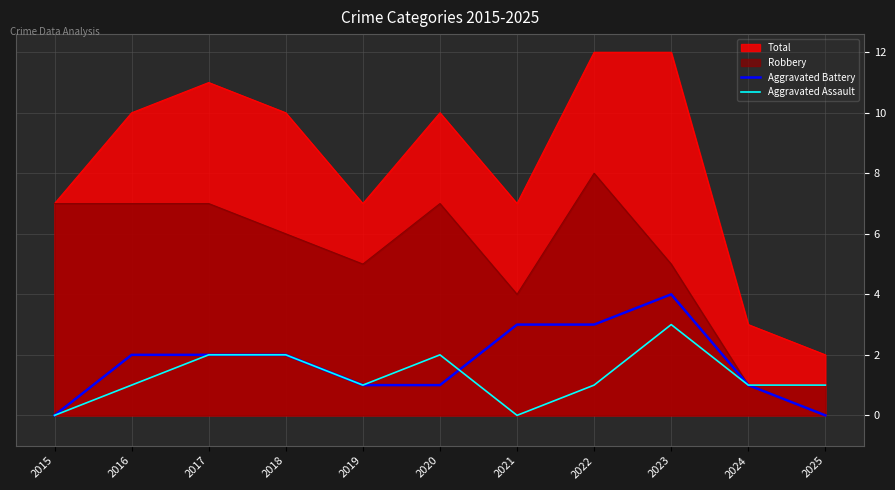

What is the value of the Aggravated Assault point at the 11th from the left?

1